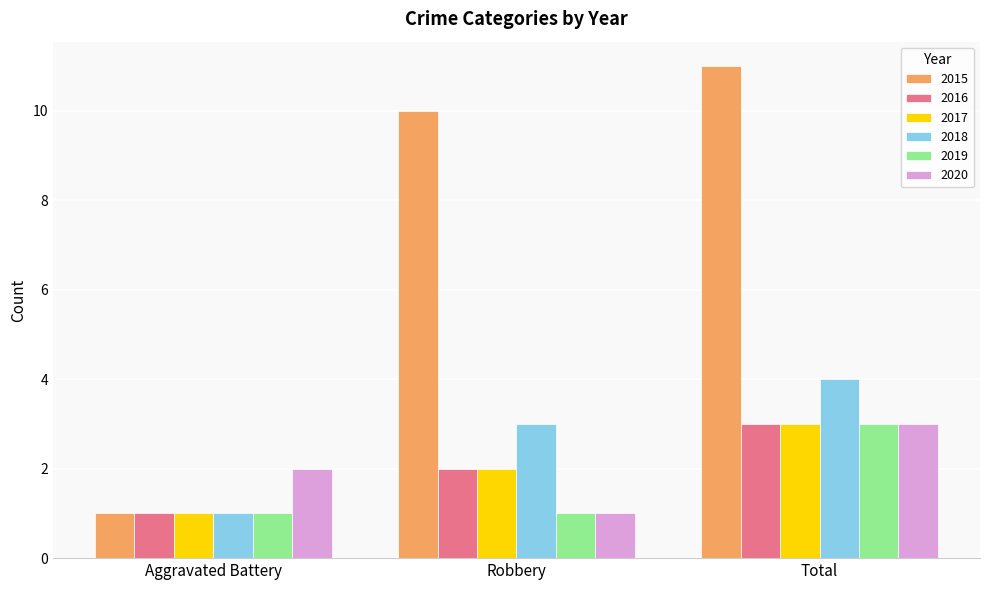

Reading left to right, transcribe all the data shown in this chart.

2015: Aggravated Battery=1	Robbery=10	Total=11
2016: Aggravated Battery=1	Robbery=2	Total=3
2017: Aggravated Battery=1	Robbery=2	Total=3
2018: Aggravated Battery=1	Robbery=3	Total=4
2019: Aggravated Battery=1	Robbery=1	Total=3
2020: Aggravated Battery=2	Robbery=1	Total=3